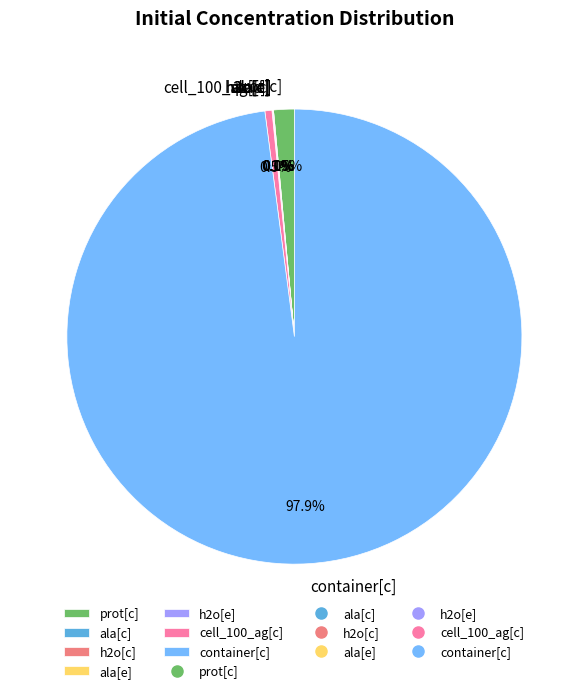

The prot[c] slice represents 1% of the pie. True or false?

True